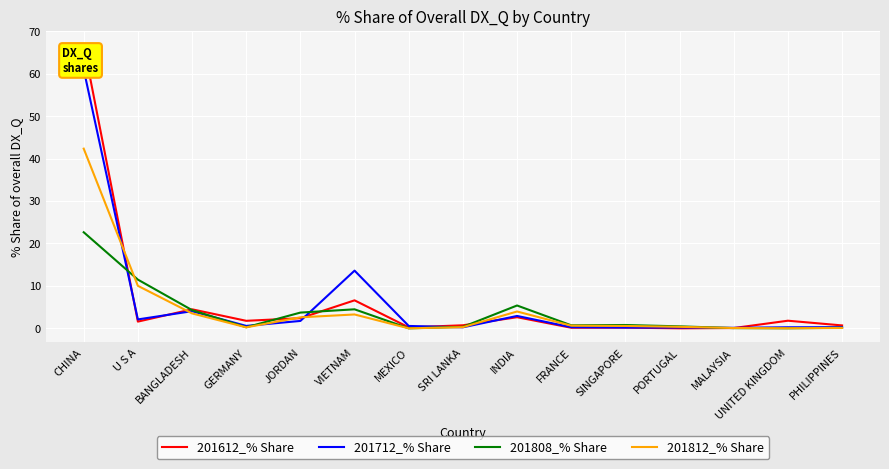

Reading right to left, list all the values displayed in this chart.

201612_% Share: 0.7	1.8	0.1	0.0	0.2	0.1	2.6	0.7	0.2	6.6	2.4	1.8	4.5	1.6	66.8
201712_% Share: 0.3	0.2	0.1	0.2	0.2	0.3	2.9	0.2	0.6	13.6	1.7	0.6	4.0	2.1	61.0
201808_% Share: 0.1	0.0	0.1	0.5	0.8	0.7	5.4	0.3	0.0	4.5	3.7	0.3	4.3	11.5	22.6
201812_% Share: 0.1	0.0	0.1	0.4	0.6	0.6	4.0	0.3	0.0	3.3	2.6	0.2	3.5	10.0	42.3